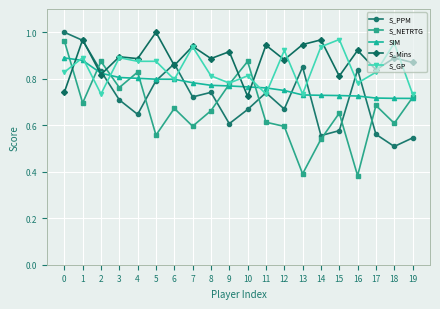

Which series has the largest total across all categories?

S_Mins